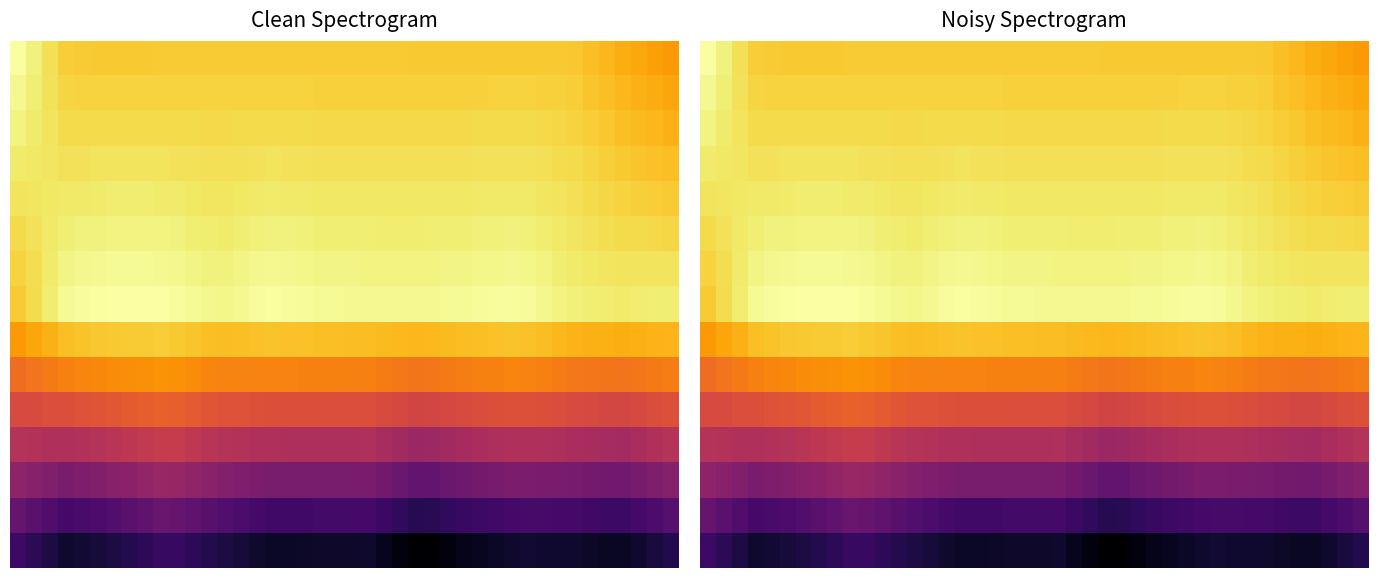

What is the highest value of the 3 series?

0.9